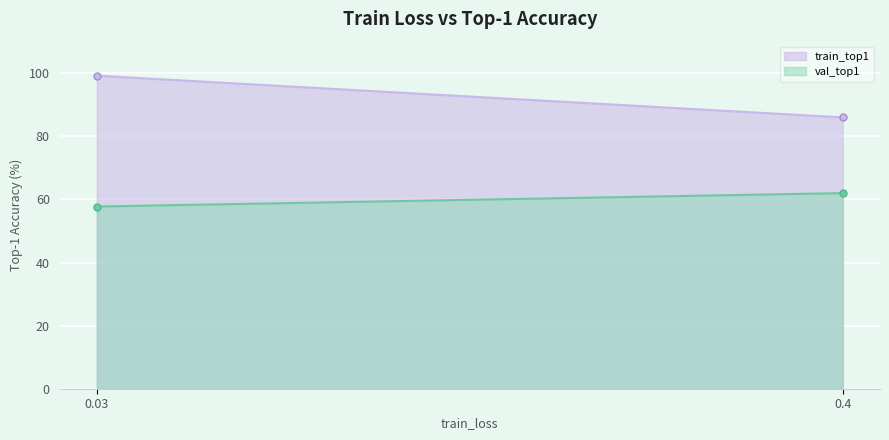

What is the average value of the val_top1 series?

59.9